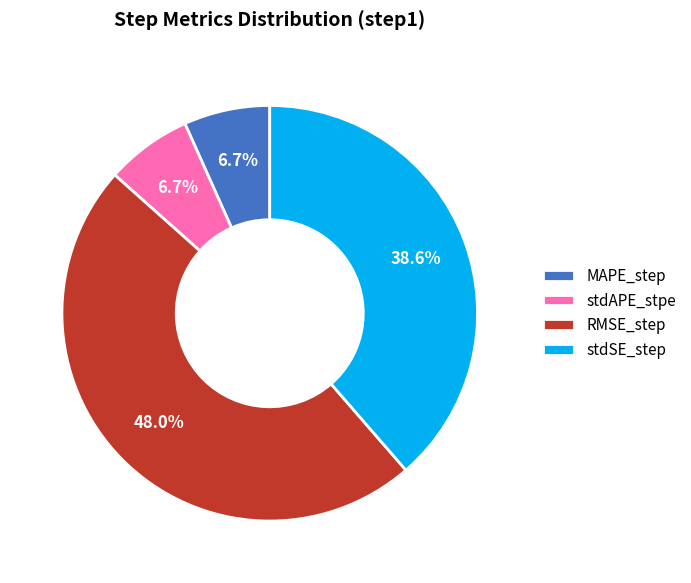

How much of the chart is everything except stdAPE_stpe?

93.3%